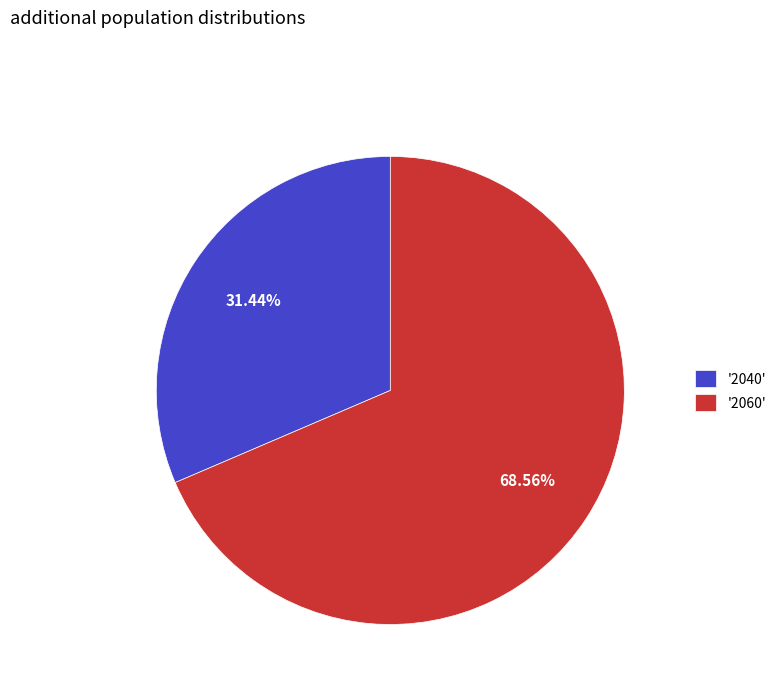

How many segments does this pie chart have?

2